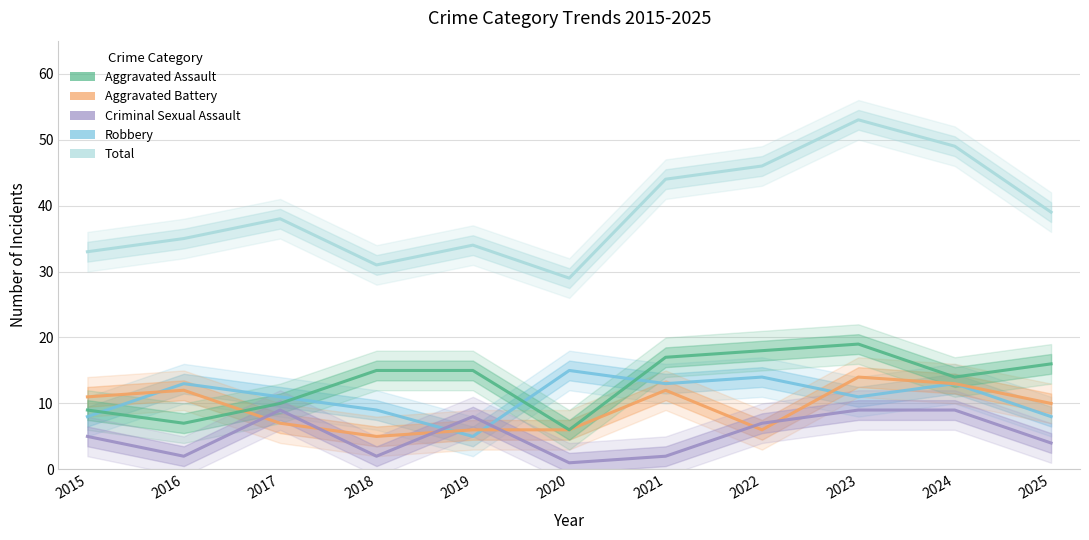

How many interior local valleys does the Total series have?

2